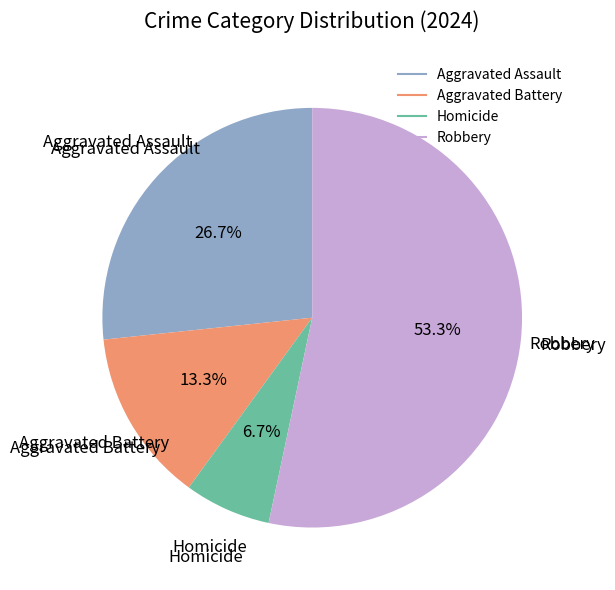

To the nearest percent, what portion does Robbery represent?

53%